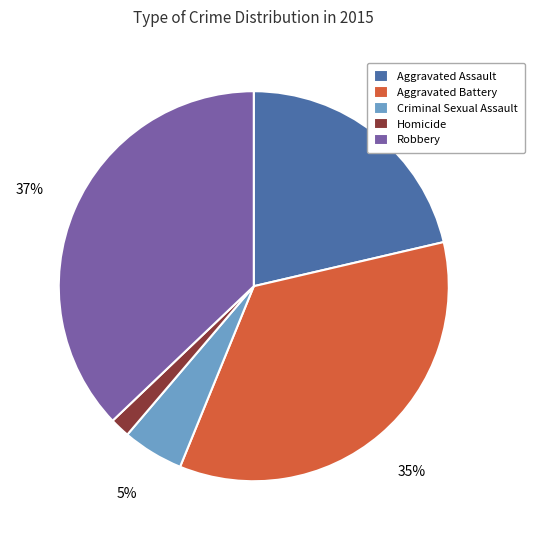

Rank the categories by value from lowest to highest.

Homicide, Criminal Sexual Assault, Aggravated Assault, Aggravated Battery, Robbery